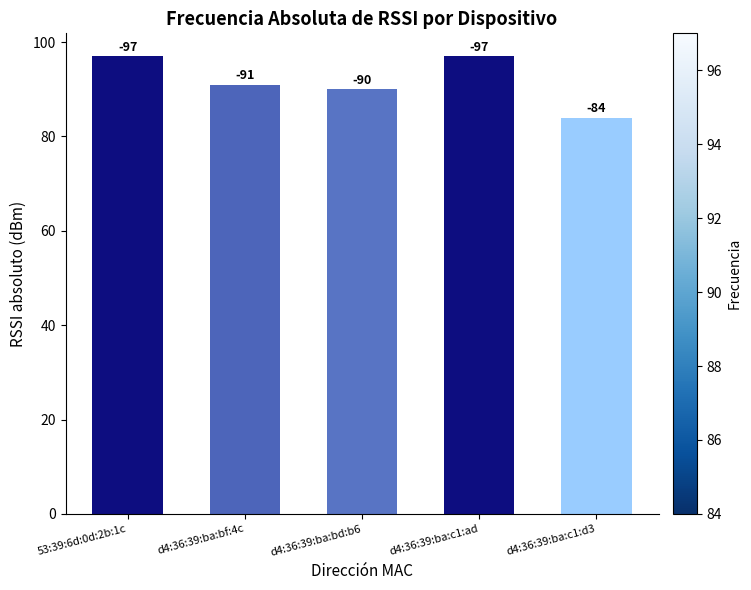

What value does the data have at d4:36:39:ba:bf:4c?

91